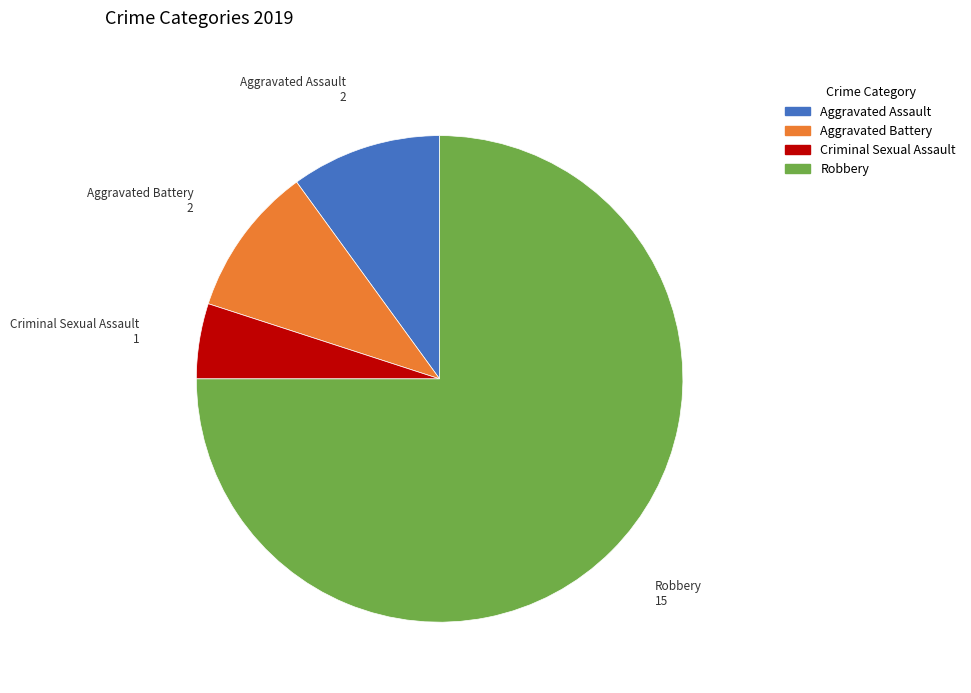

Approximately how many times larger is the value at Aggravated Battery compared to Aggravated Assault?

1.0